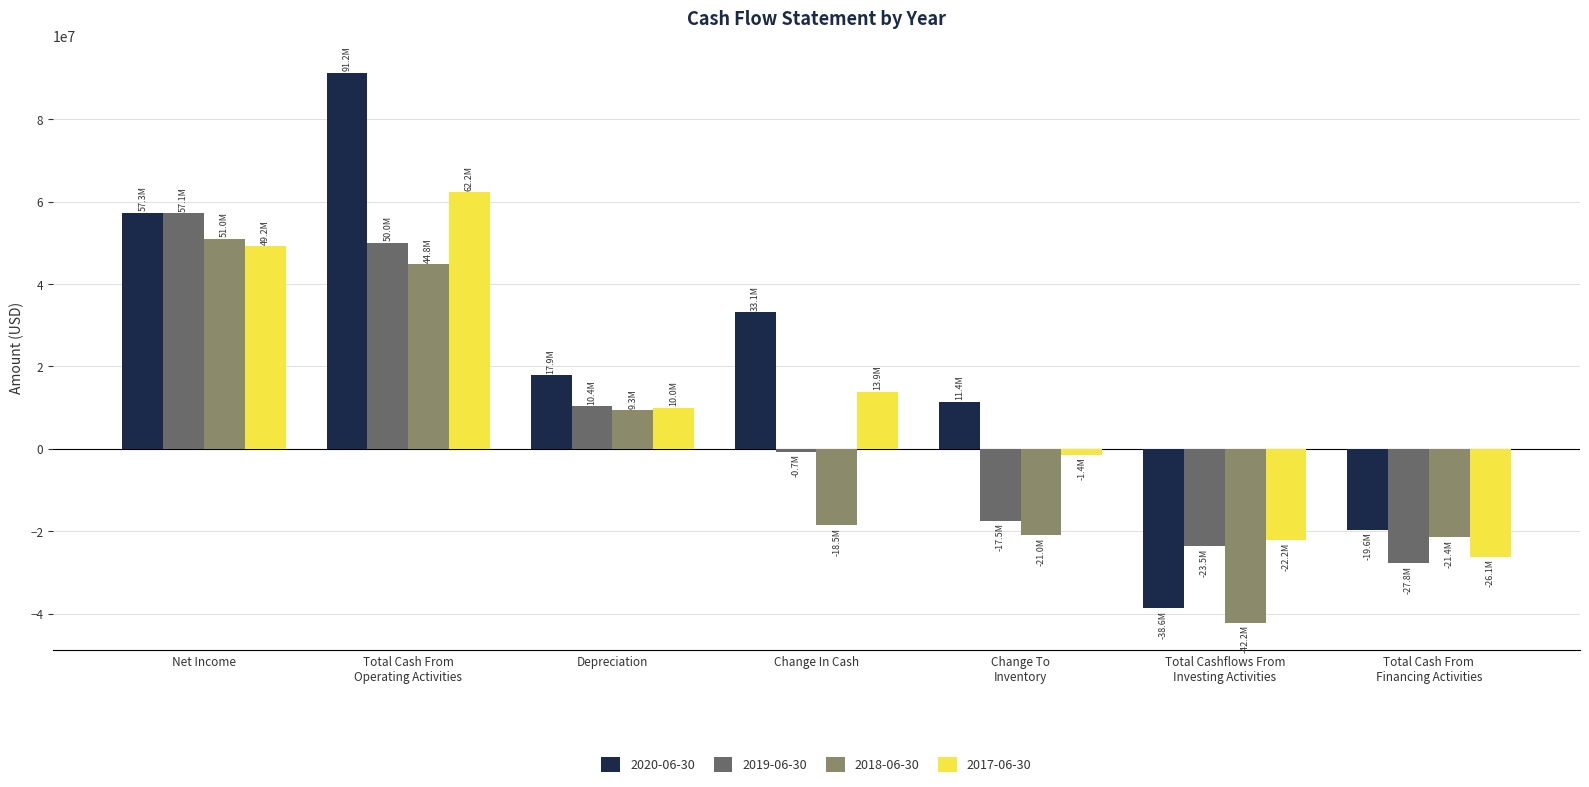

The 2018-06-30 series shows 50969000 at Net Income. True or false?

True